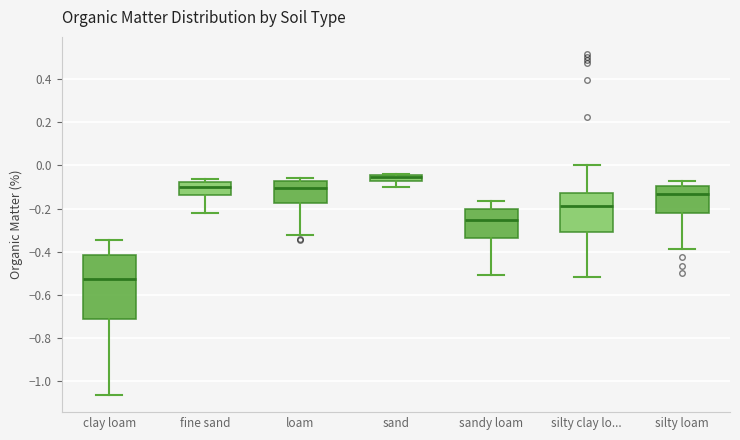

Which box's median line is the highest?

sand